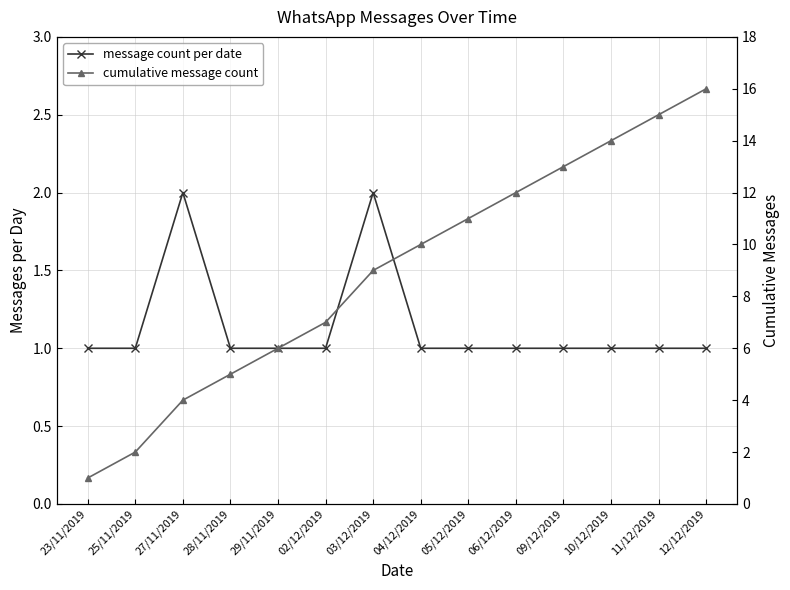

What is the minimum value for message count per date?

1